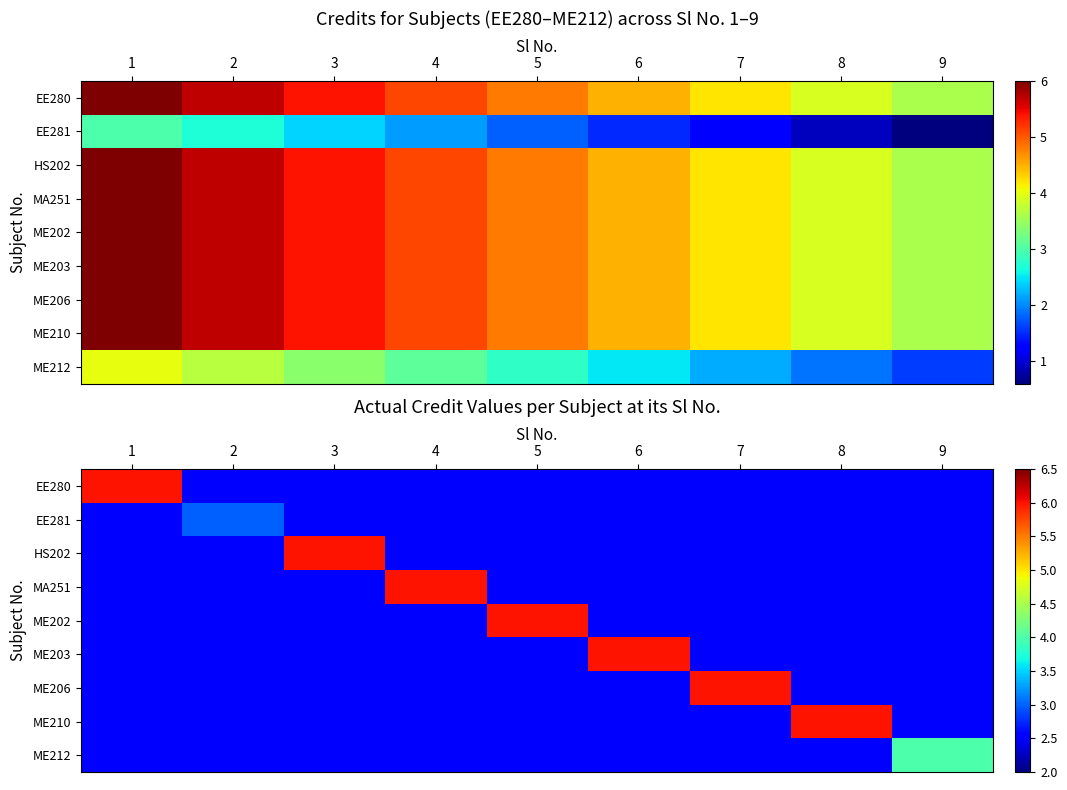

Which series has the largest total across all categories?

EE280